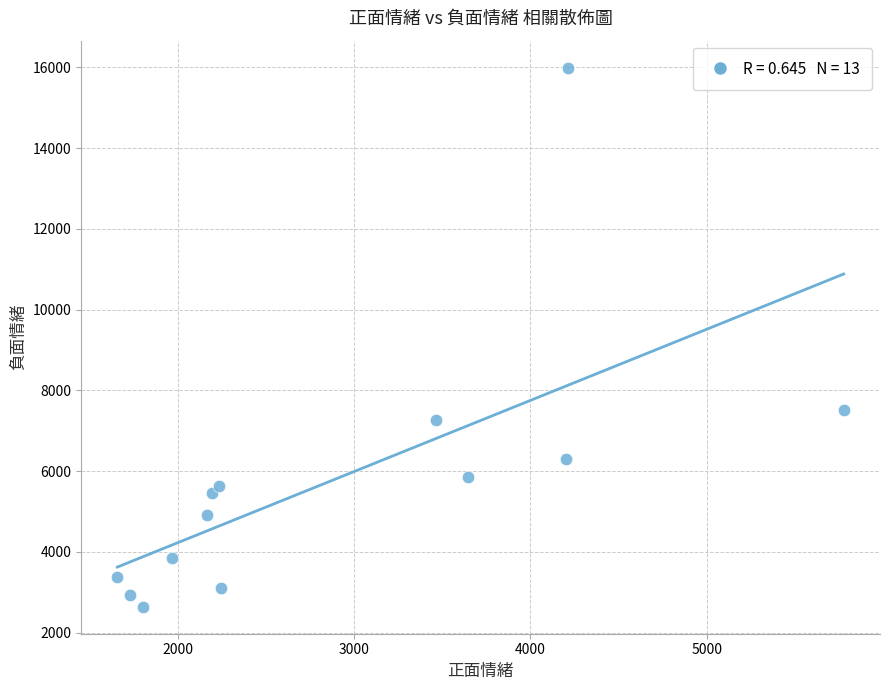

What Y value in the scatter plot is closest to 9316?

7522